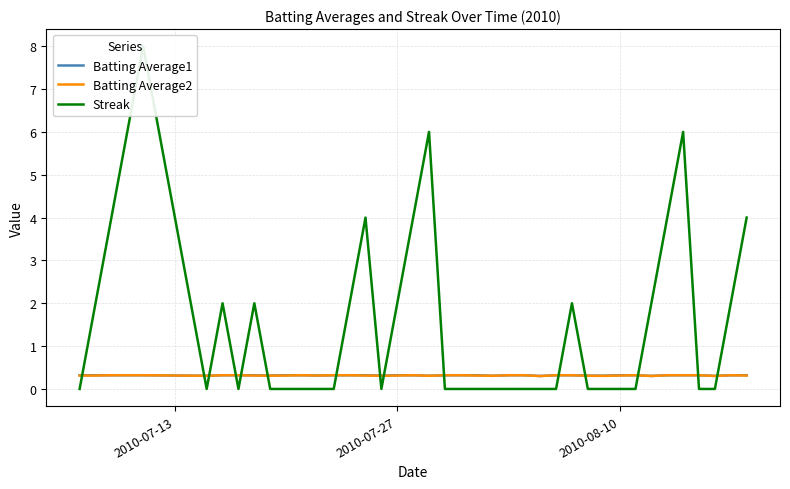

True or false: Batting Average1 has more than 1 interior local peaks.

False